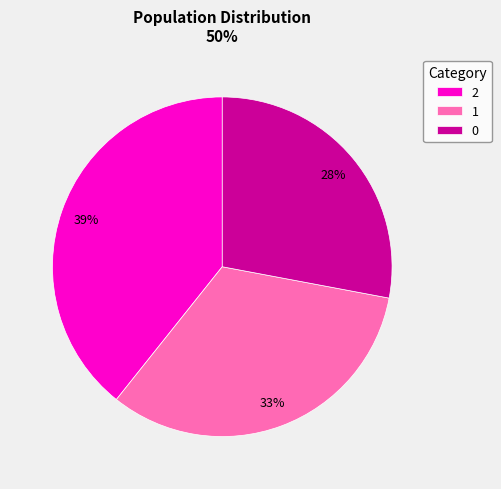

How many slices are in this pie chart?

3